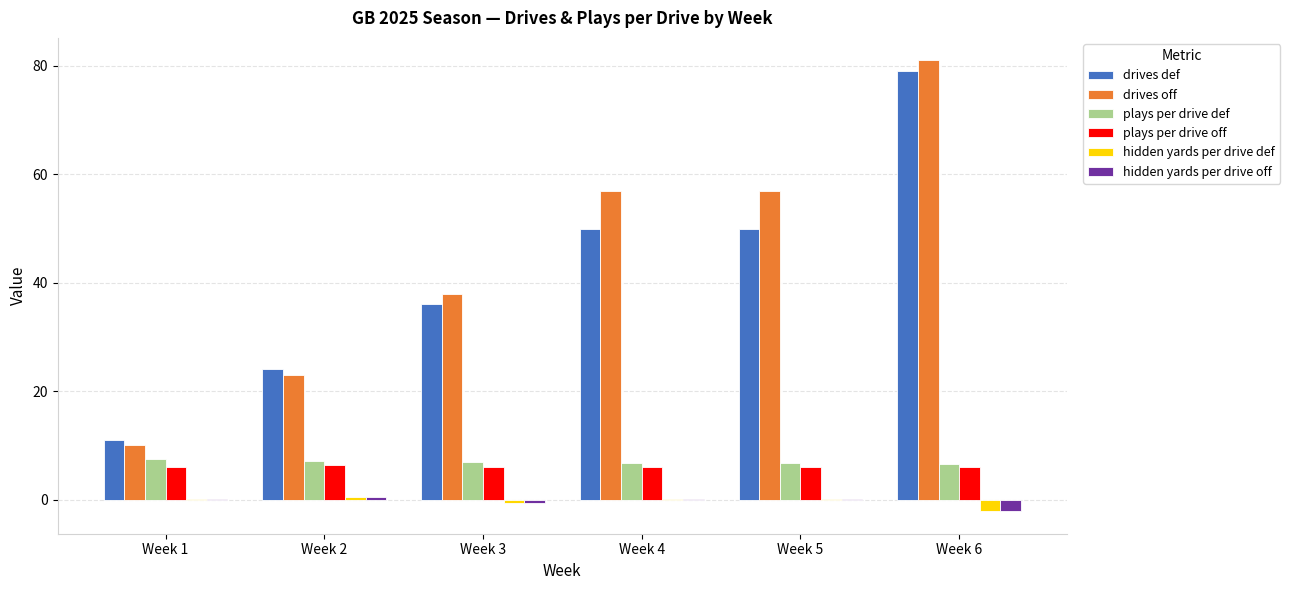

What is the maximum value shown in the chart?

81.0